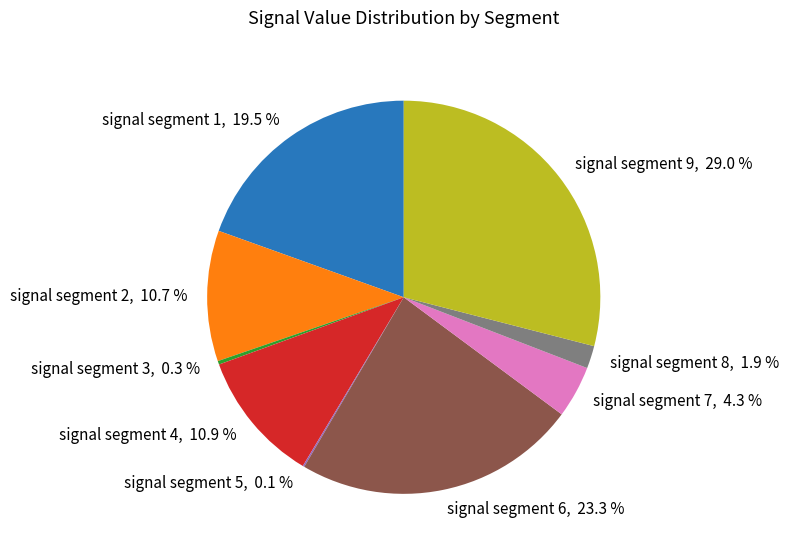

To the nearest percent, what percentage of the pie is signal segment 9?

29%